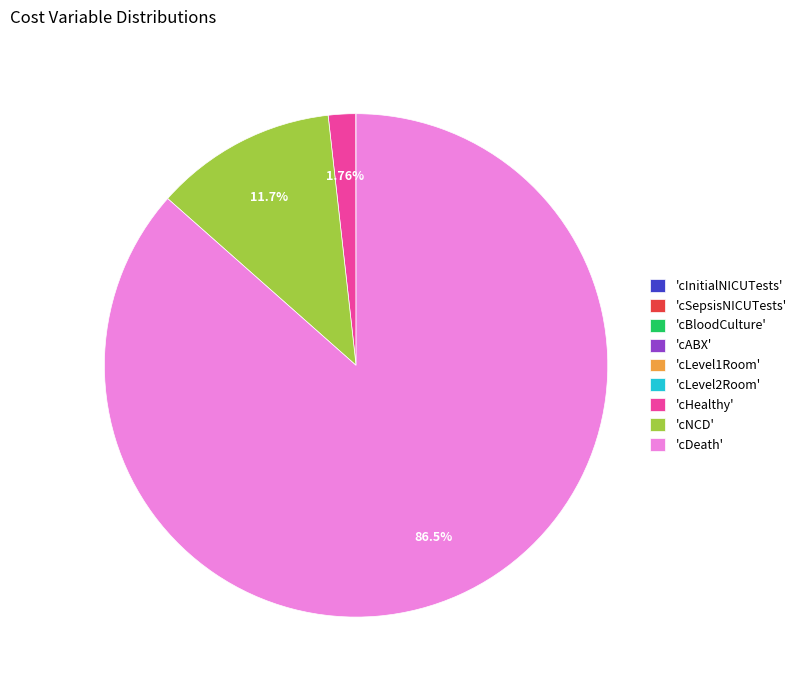

Does any single category account for the majority?

Yes